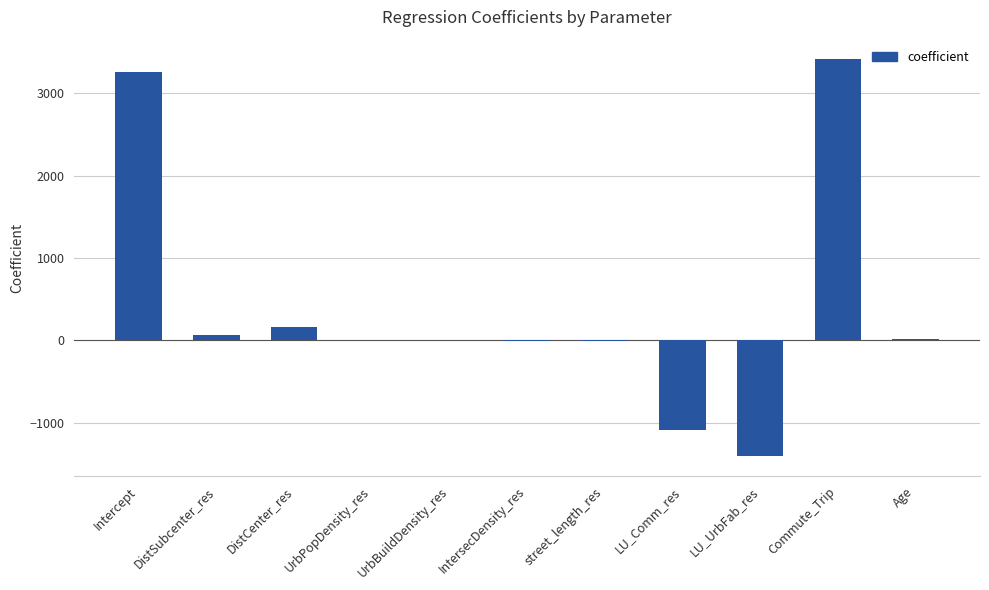

How many categories are shown in the chart?

11